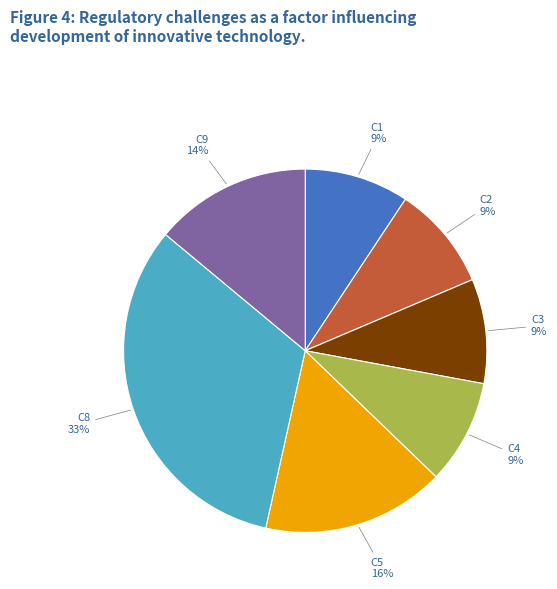

Is there a majority slice in this chart?

No